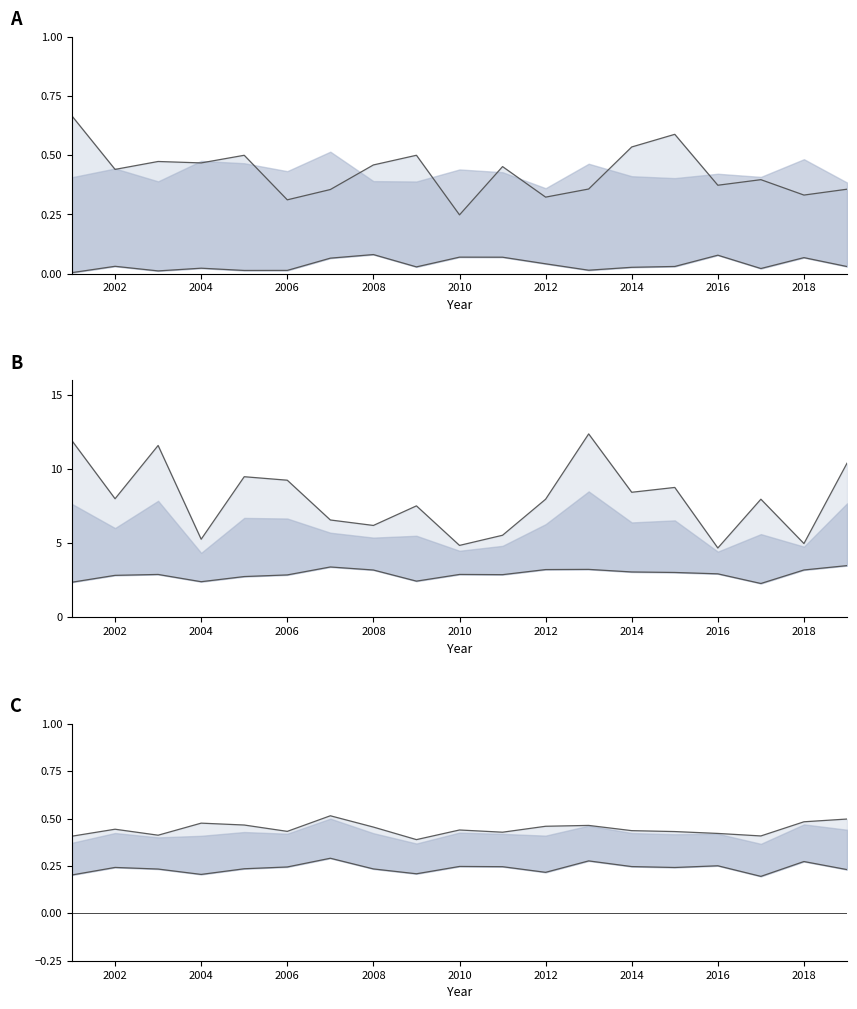

How many lines are shown in the chart?

4